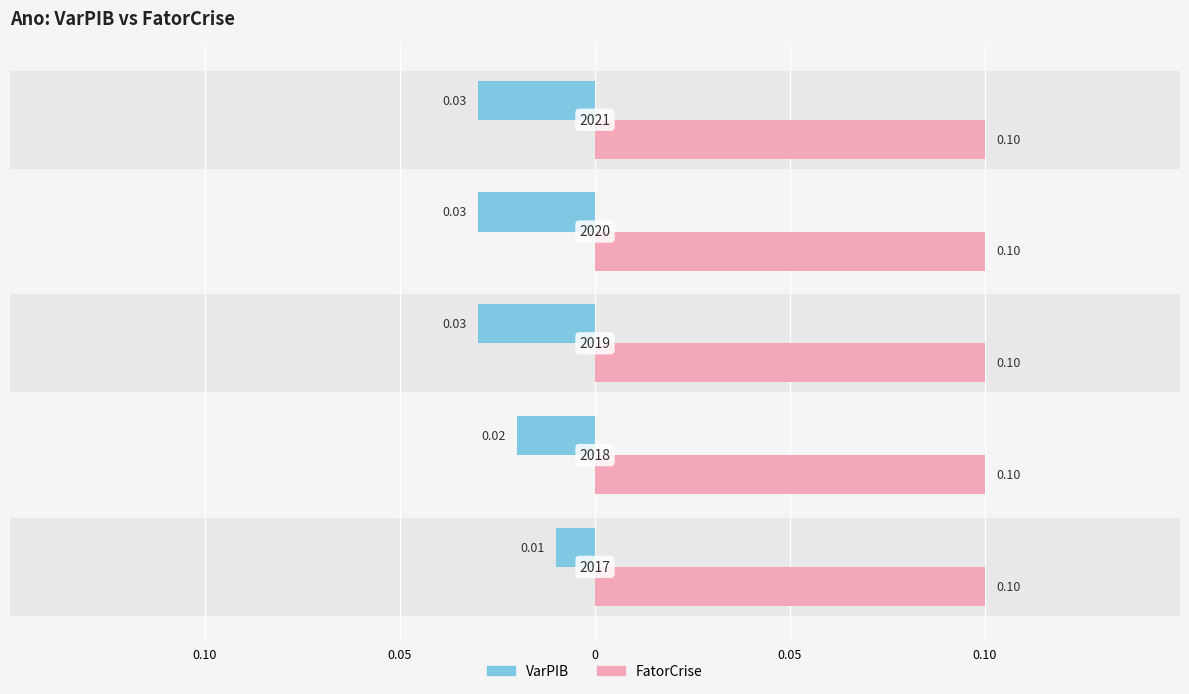

Rank the series at 0 from lowest to highest value.

VarPIB, FatorCrise